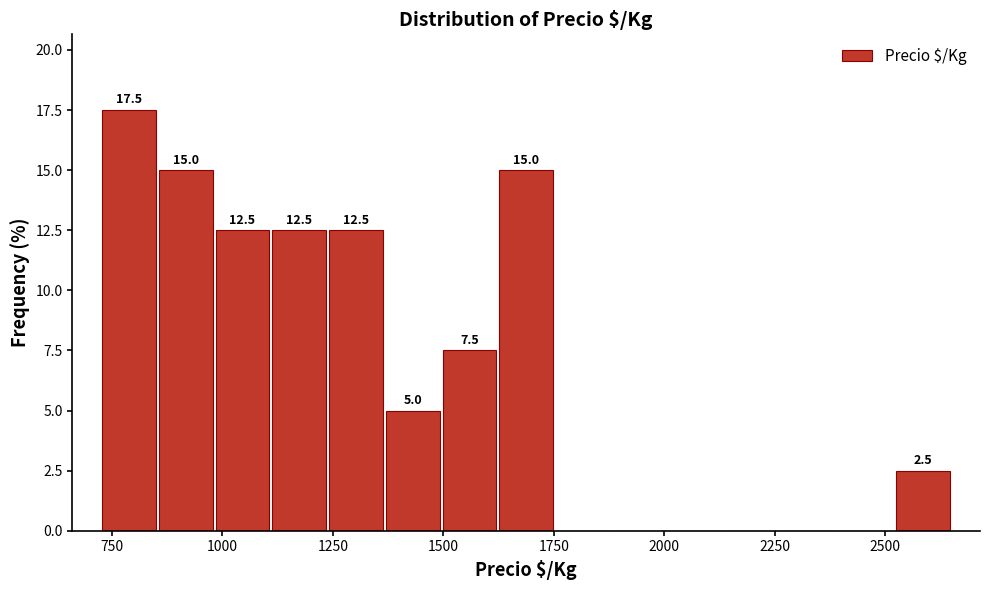

Around what value on the x-axis is the tallest bar? Give the approximate position of its centre, as read against the axis.

800